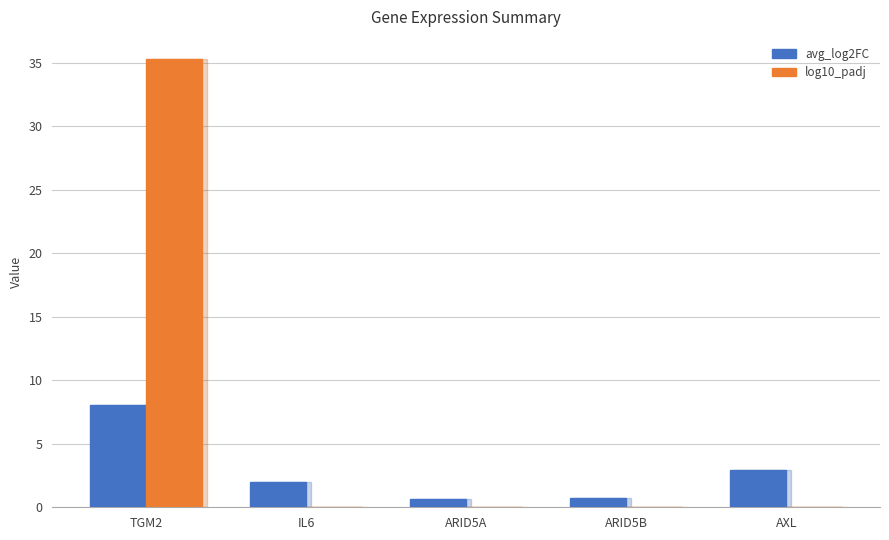

What is the sum of all log10_padj values?

35.3